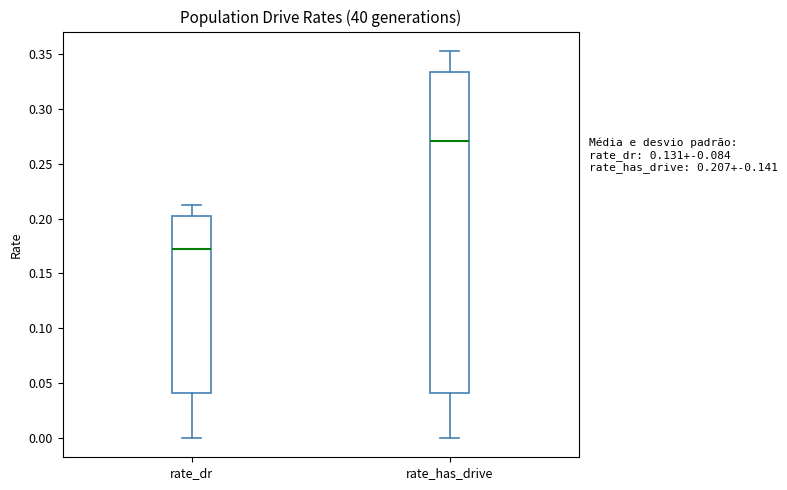

Which box has the highest median line?

rate_has_drive